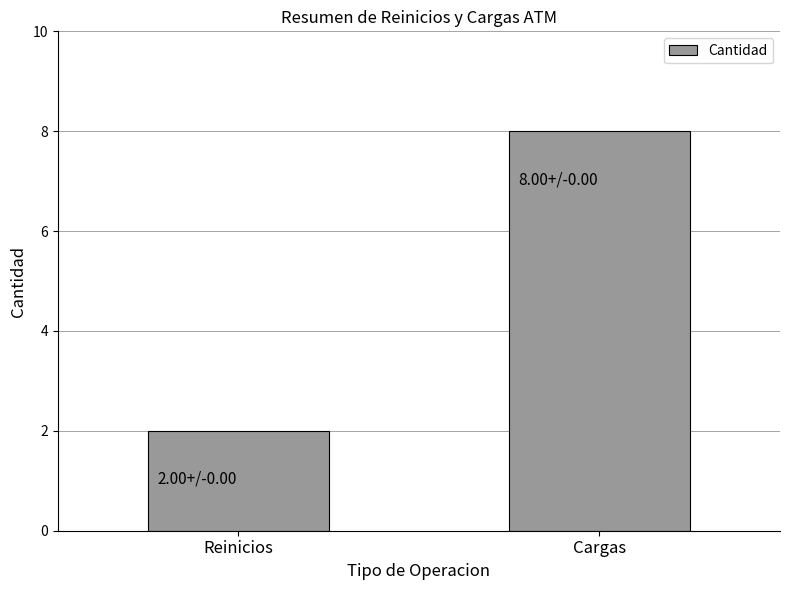

What is the change in value from Reinicios to Cargas?

+6